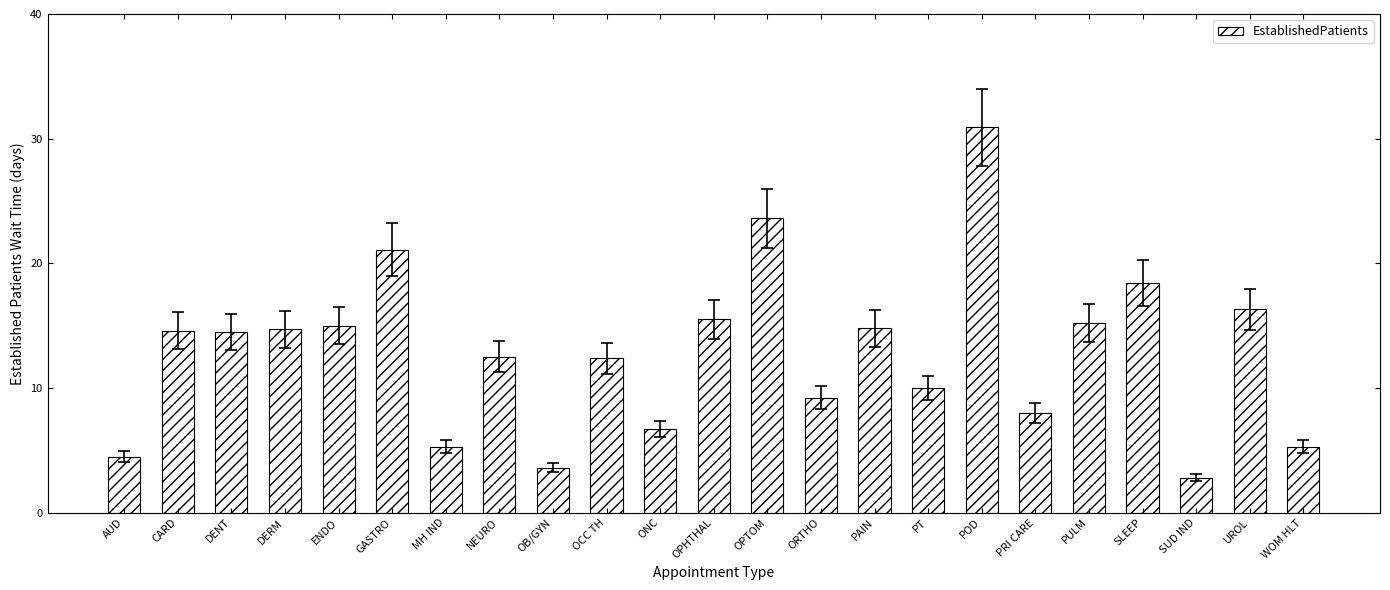

What value does the data have at OB/GYN?

3.6